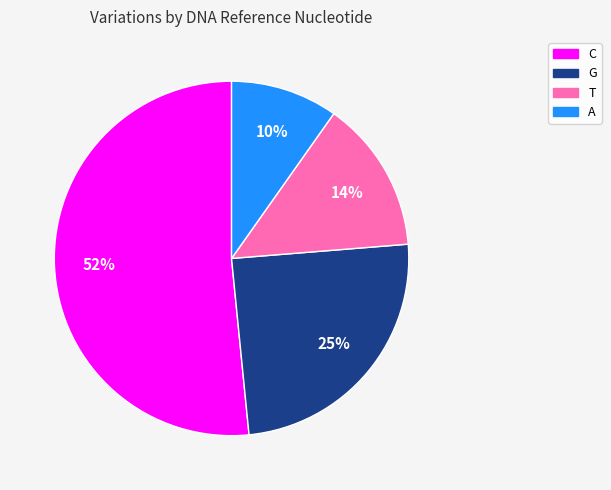

What is the smallest slice in the pie chart?

A